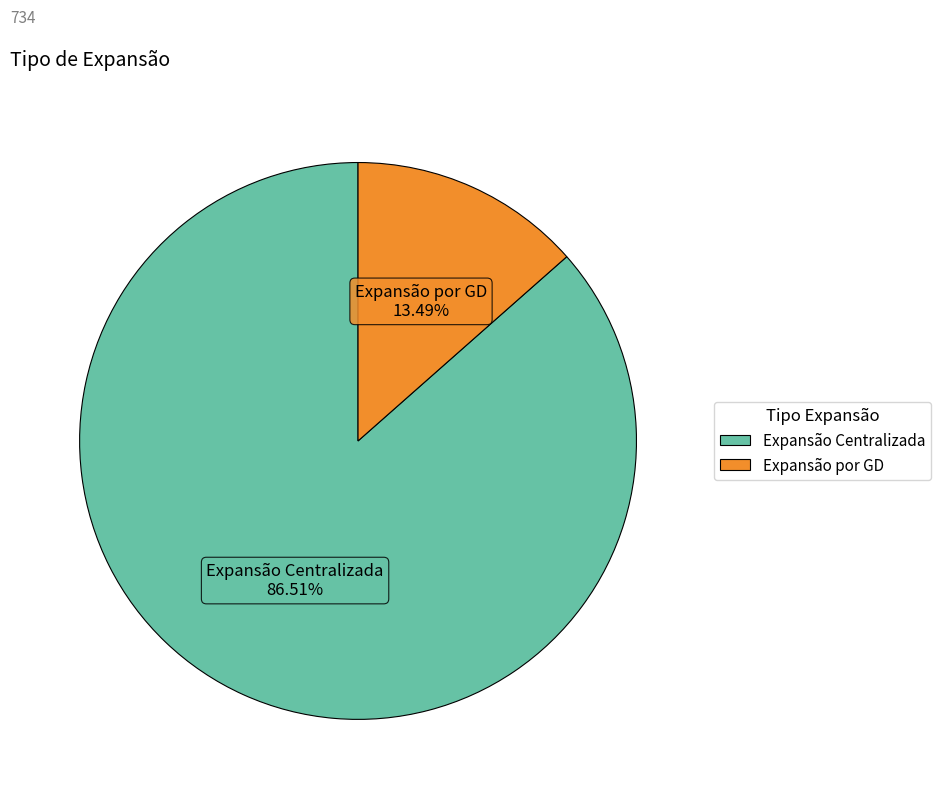

Combined, what portion of the pie is Expansão Centralizada and Expansão por GD?

100.0%